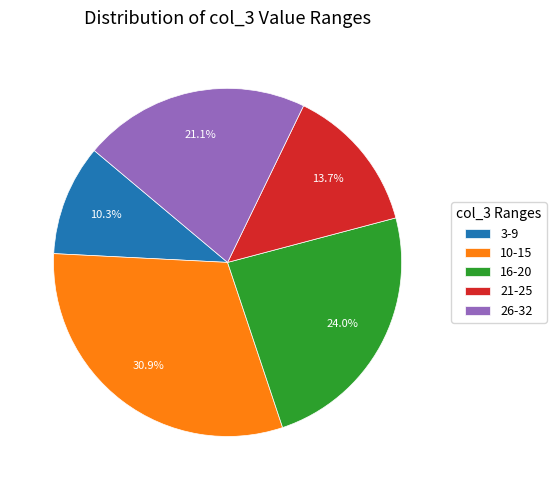

What percentage do 3-9 and 10-15 together represent?

41.2%